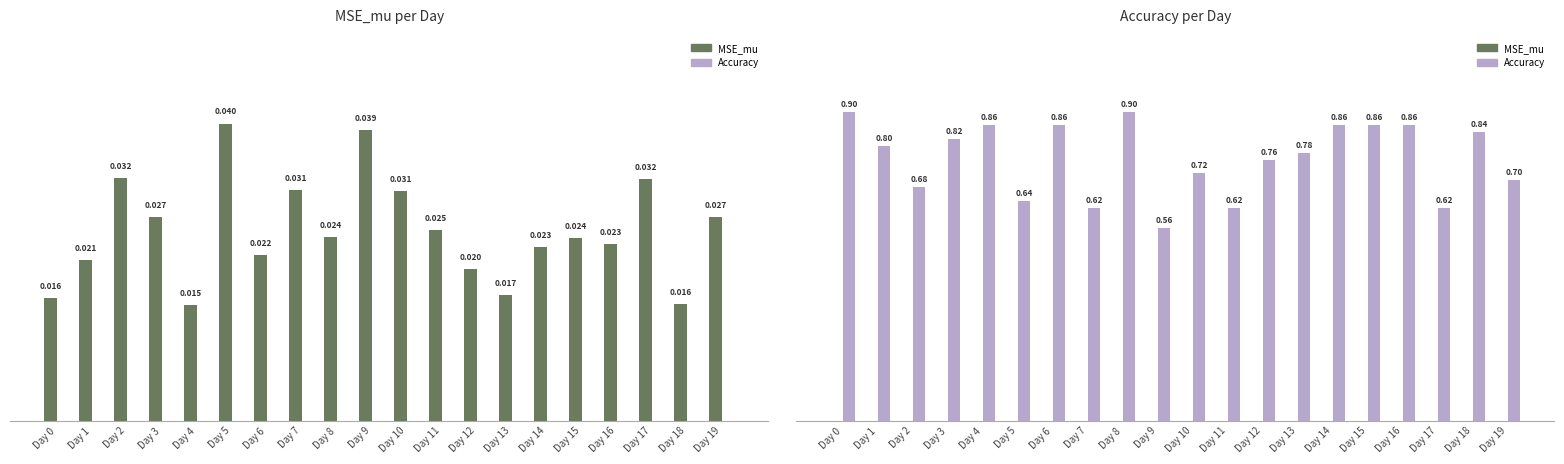

Which series has the widest spread of values?

Accuracy